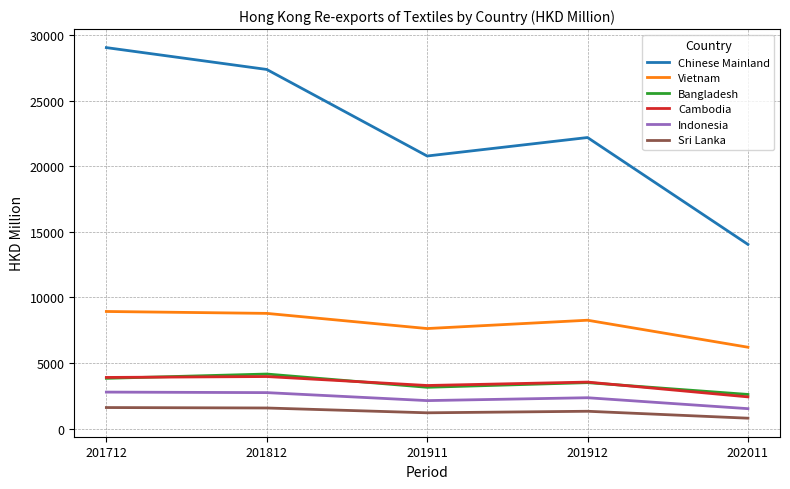

What is the minimum value for Sri Lanka?

787.2